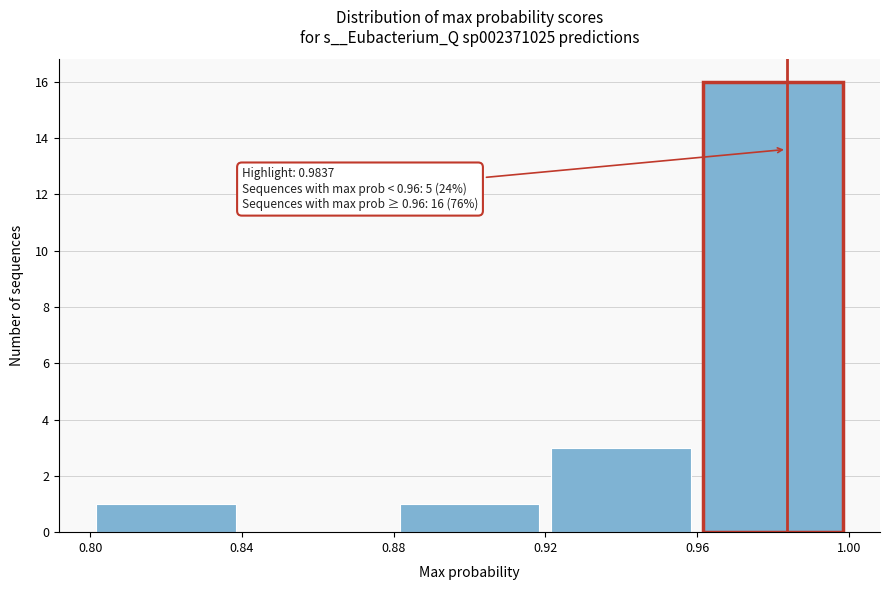

Which range on the x-axis has the tallest bar?

0.96 to 1.00